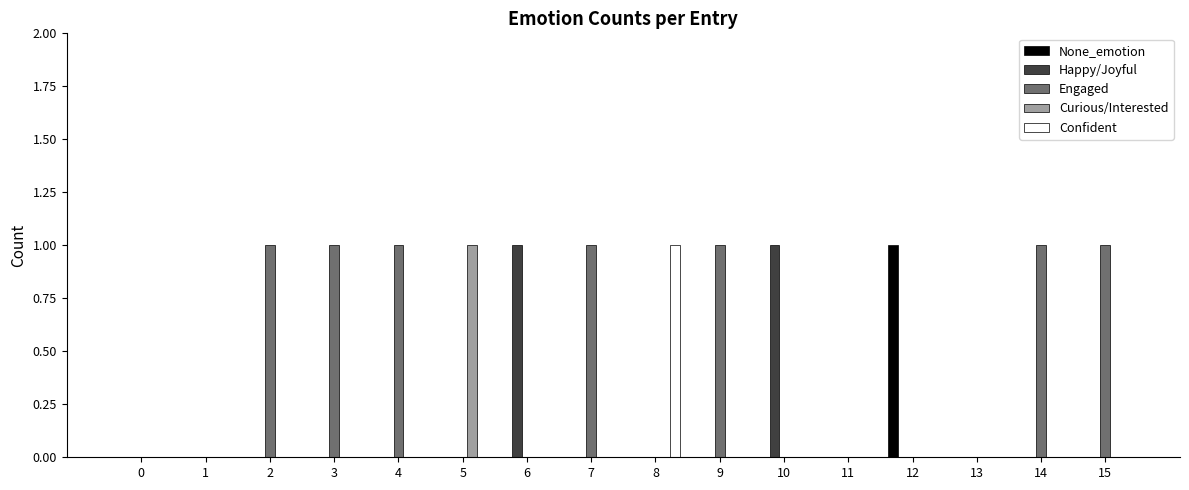

Is it true that Curious/Interested equals 0 at 11?

True